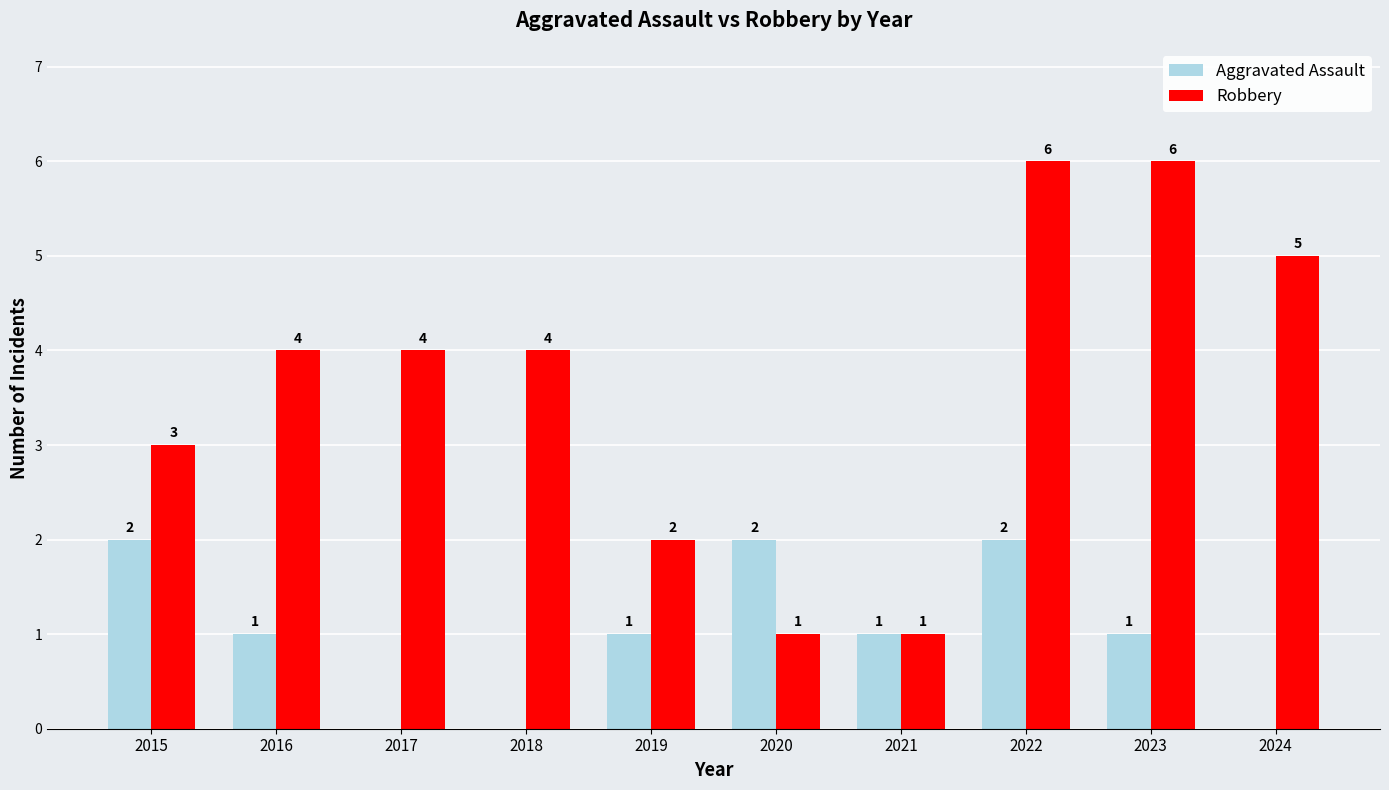

Which series has the largest range (max minus min)?

Robbery